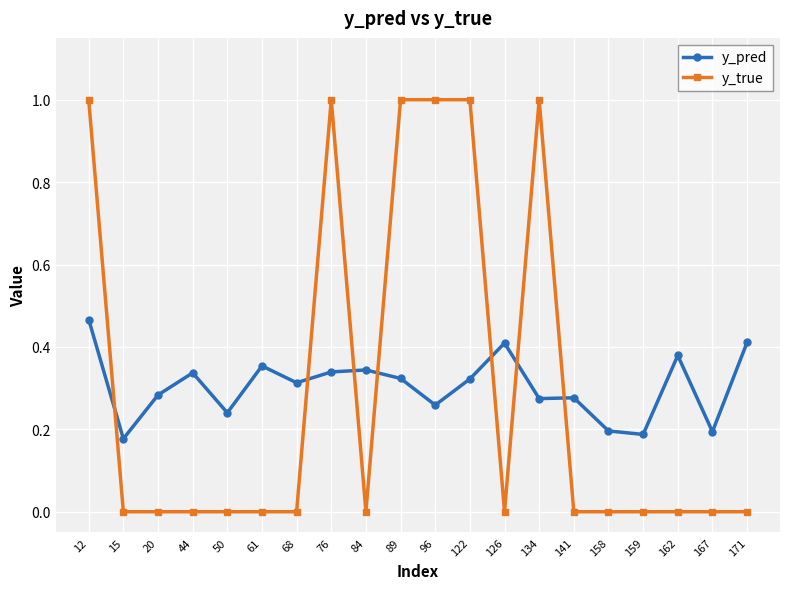

List the series in order of their peak value, lowest first.

y_pred, y_true